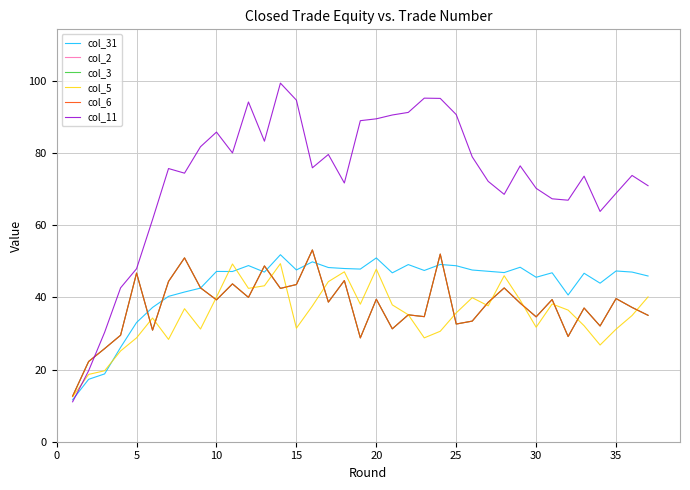

At which category does col_3 reach its first local valley?

25